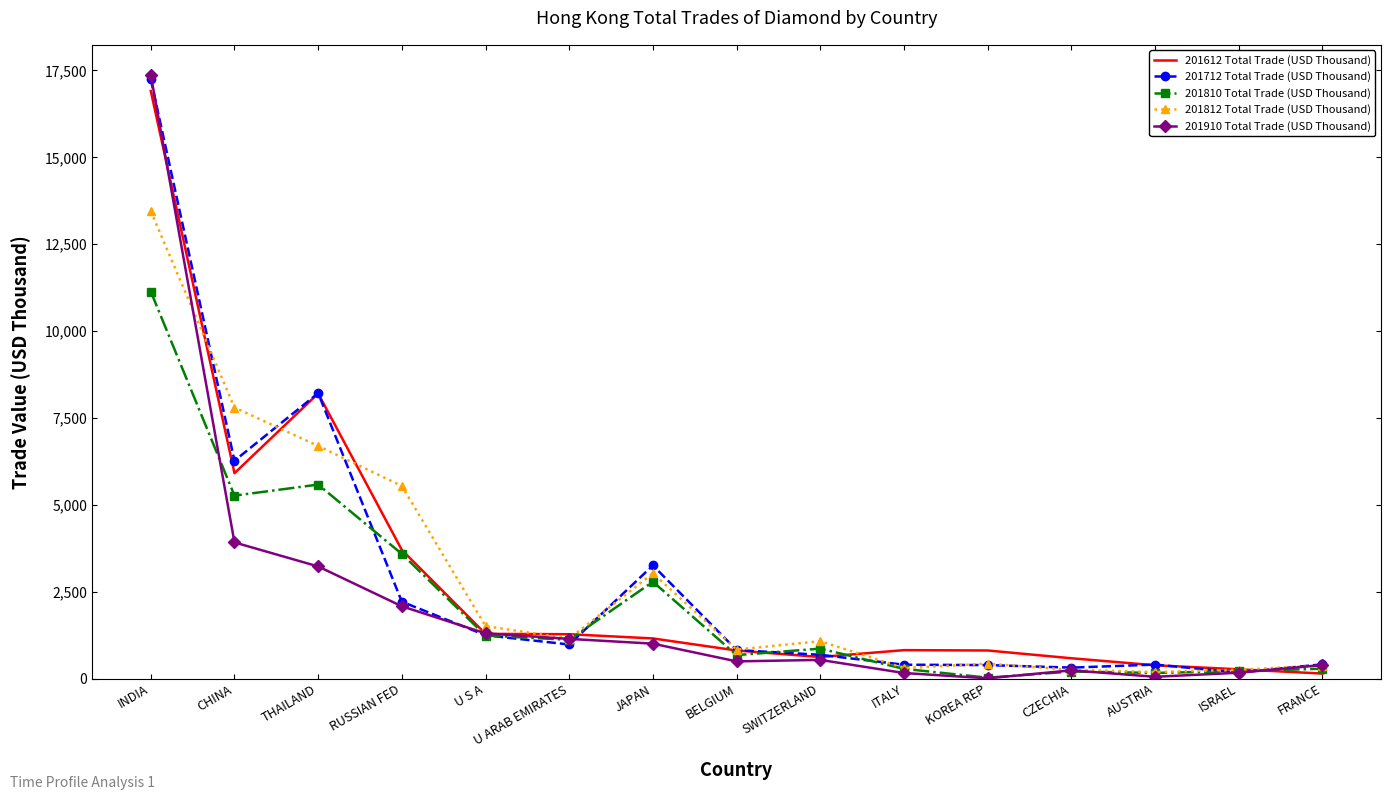

At which category is the sum across all series the highest?

INDIA